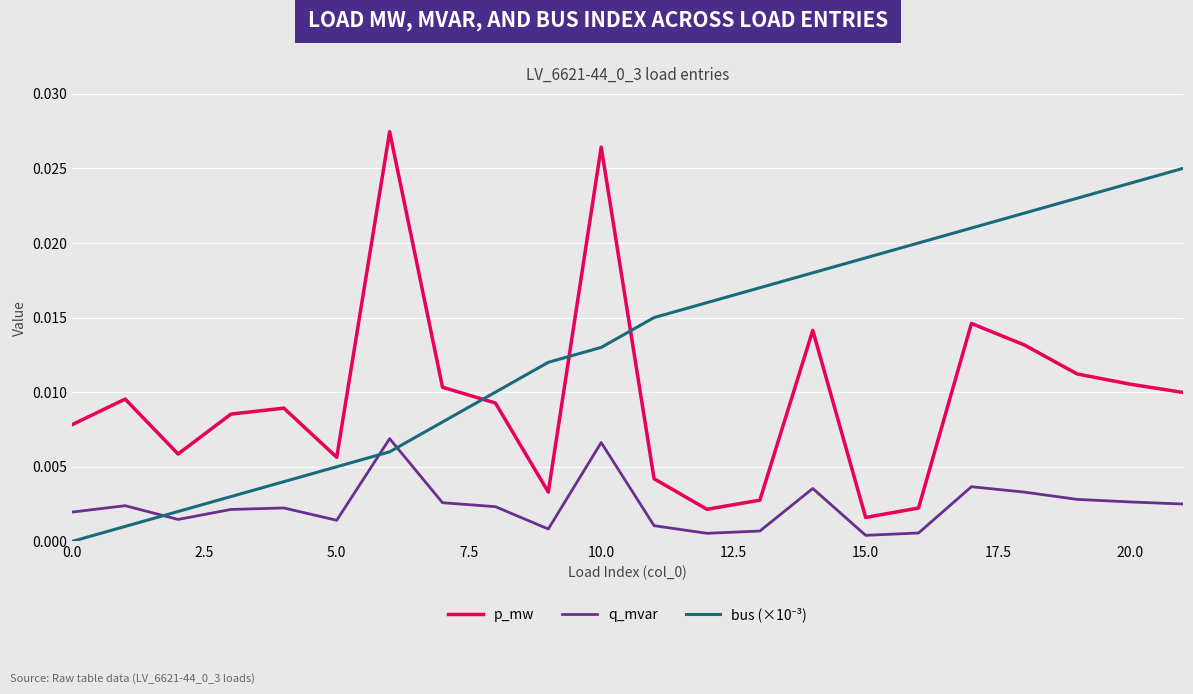

True or false: q_mvar and p_mw intersect in this chart.

False